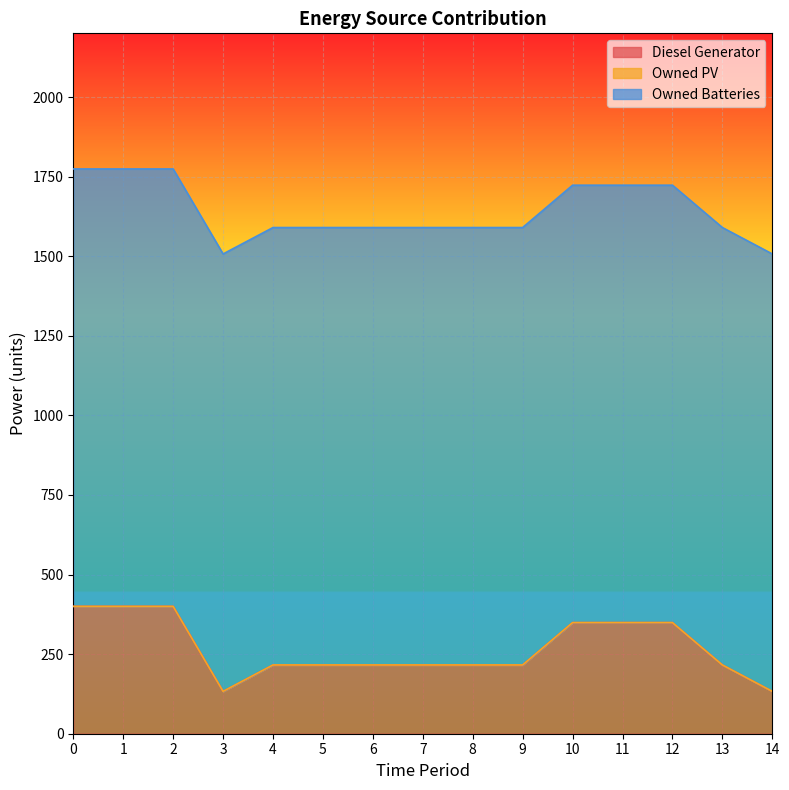

True or false: Owned PV and Diesel Generator intersect in this chart.

False